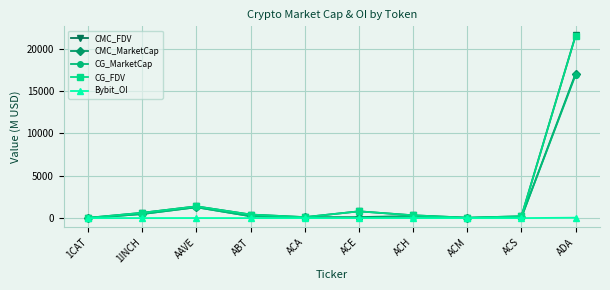

How many categories are shown in the chart?

10